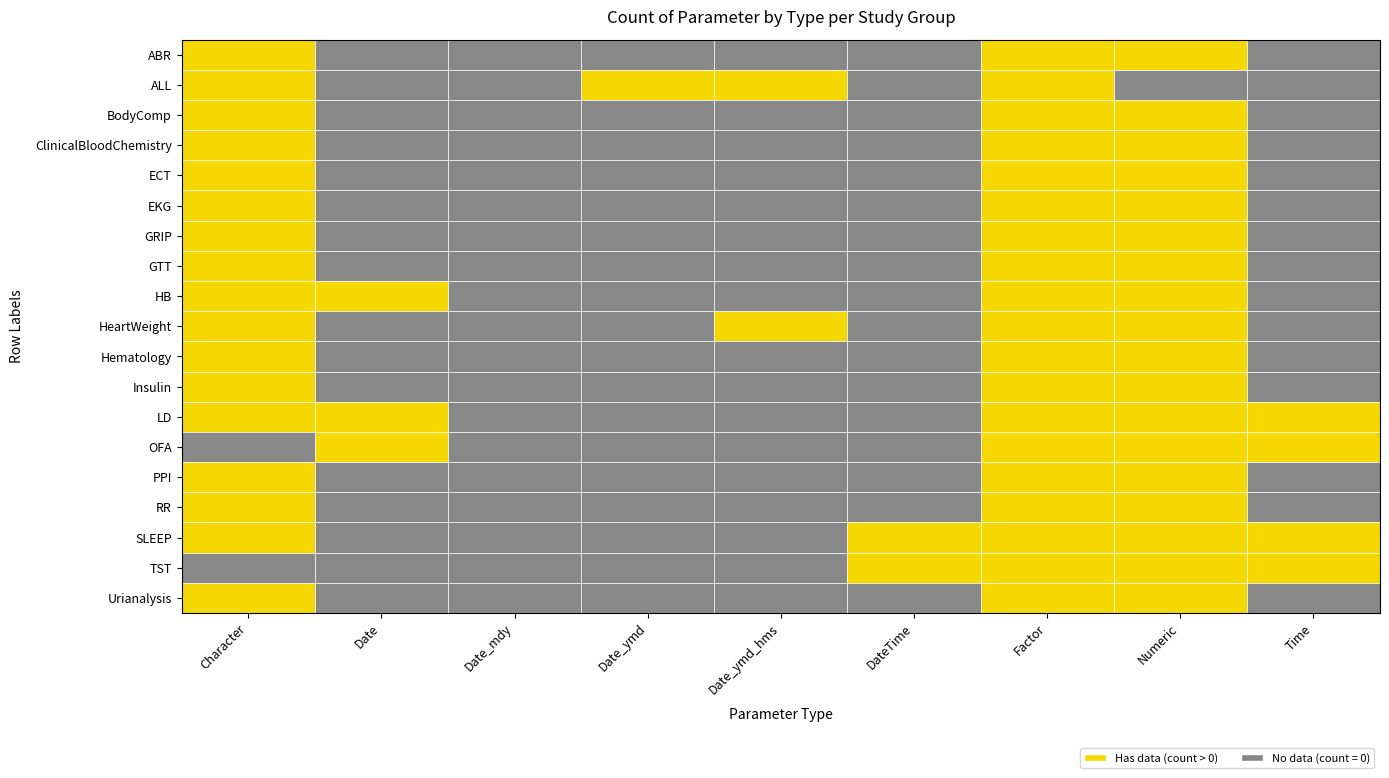

What is the highest value of the TST series?

10